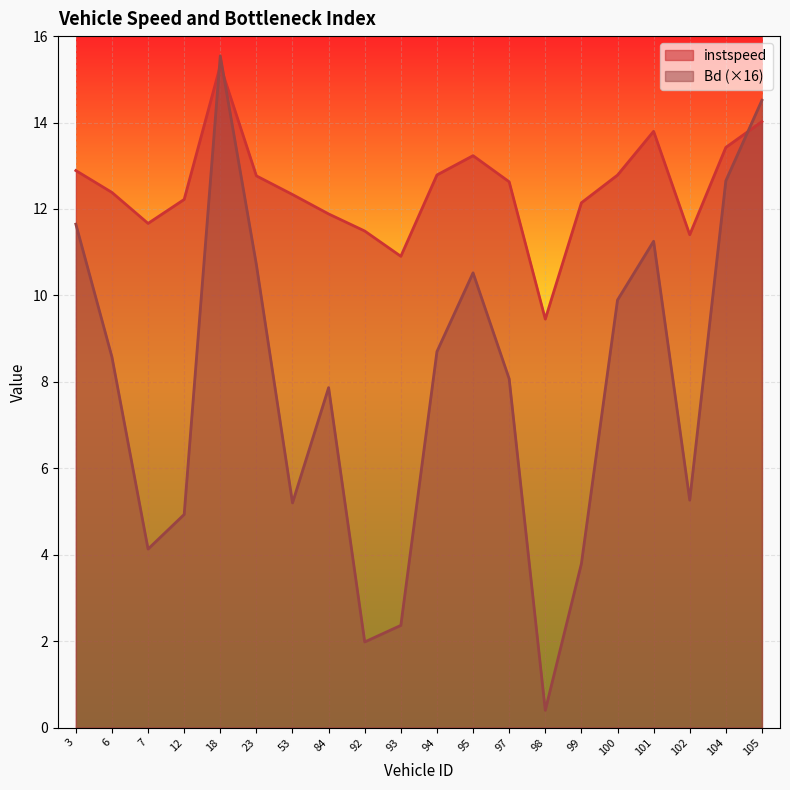

True or false: Bd has more than 1 interior local peaks.

True